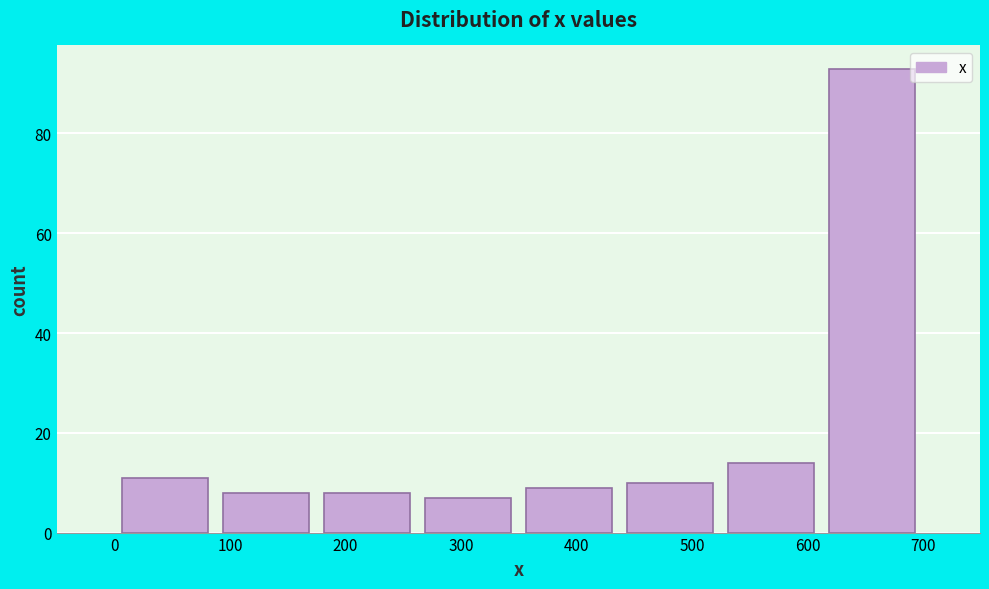

Reading left to right, transcribe this chart: for each bar, give the range it covers on the x-axis and its height. Neither the bar edges nor the heights are printed on the chart, so give them approximately, as read against the axes.

0 to 90: 12
90 to 170: 8
170 to 260: 8
260 to 350: 8
350 to 440: 10
440 to 520: 10
520 to 610: 14
610 to 700: 94